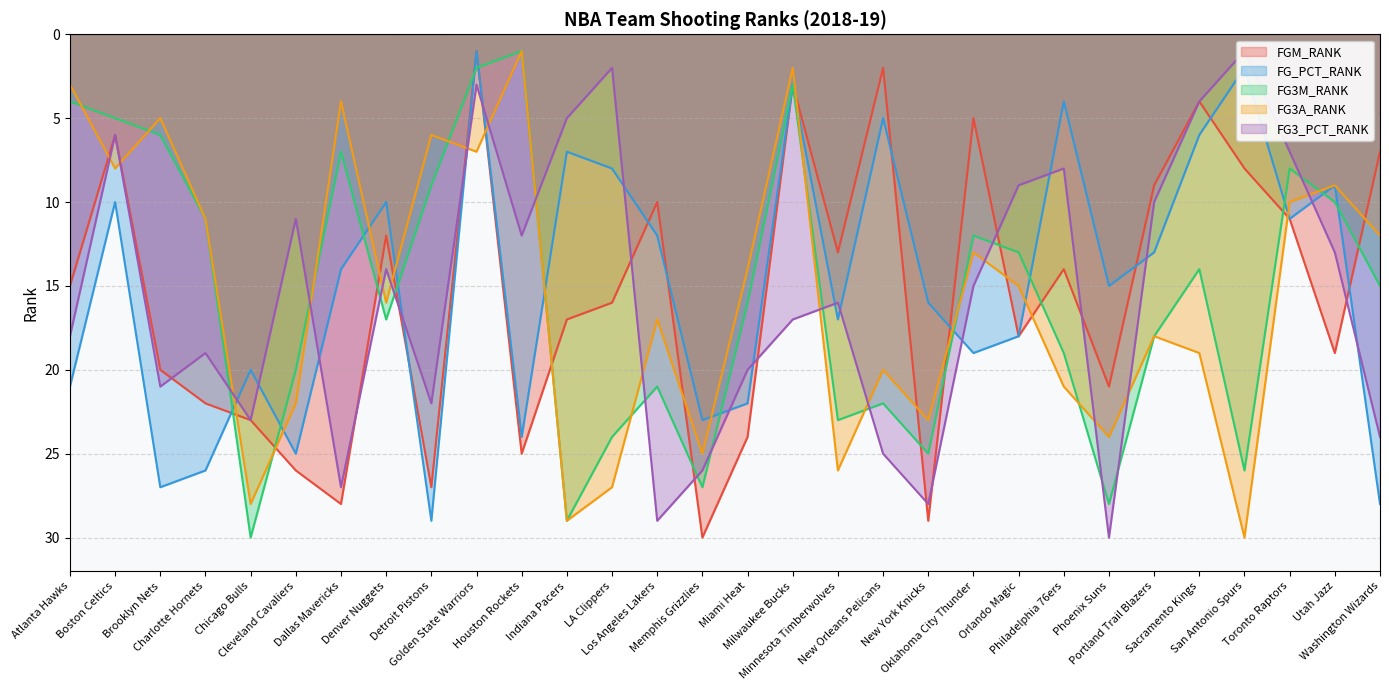

Does the chart have visible grid lines?

Yes